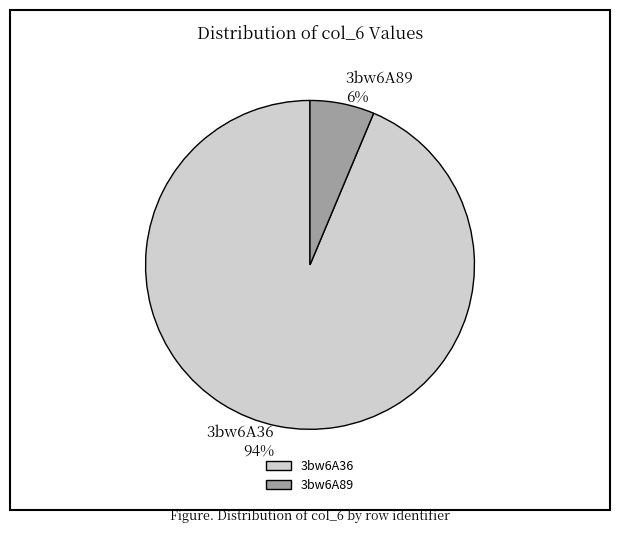

Count the number of slices in the pie.

2